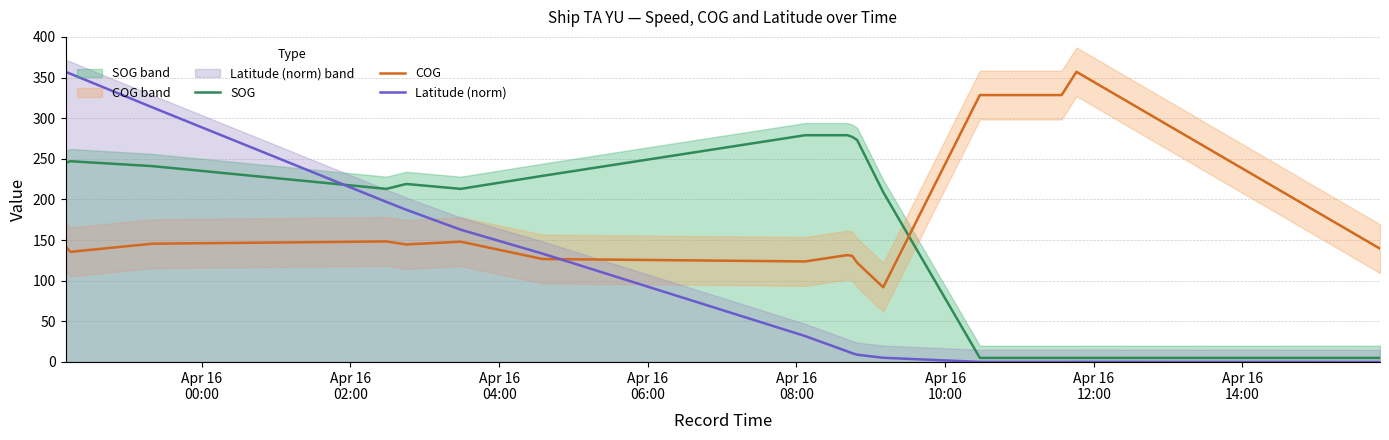

Reading left to right, what are all the values shown in this chart?

SOG: 245.0	247.0	241.0	213.0	219.0	213.0	229.0	279.0	279.0	277.0	273.0	209.0	5.0	5.0	5.0	5.0	5.0	5.0	5.0	5.0
COG: 141.8	135.5	145.5	148.3	144.6	148.0	126.7	123.7	131.5	130.5	122.1	91.9	328.4	328.4	328.4	328.4	328.4	328.4	357.0	139.4
Latitude (norm): 357.0	354.6	313.3	196.9	187.3	162.8	133.3	31.9	13.1	10.8	8.9	5.1	0.1	0.1	0.1	0.1	0.1	0.1	0.2	0.0